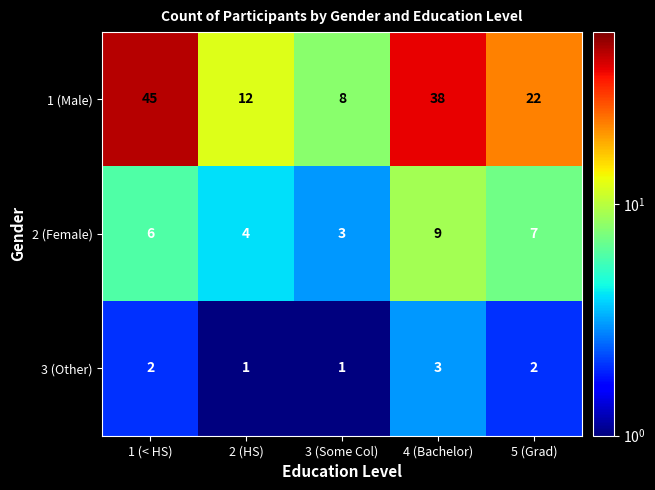

True or false: 2 (Female) has a value of 12 at 5 (Grad).

False